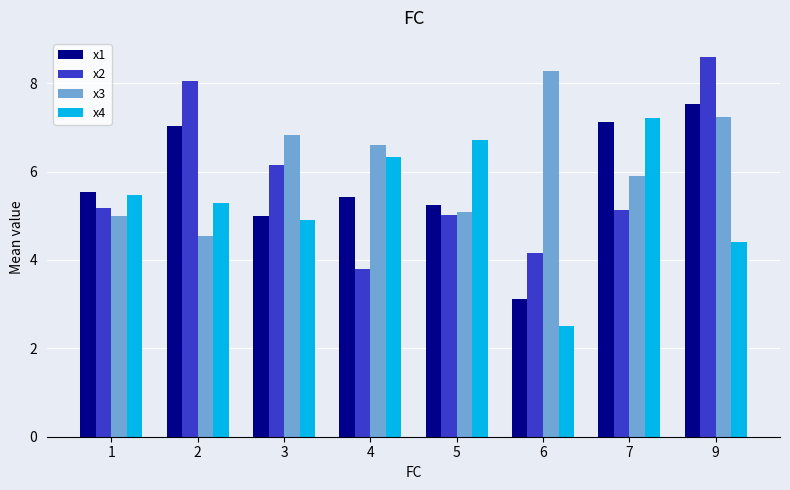

Which series changed the most between 1 and 5?

x4